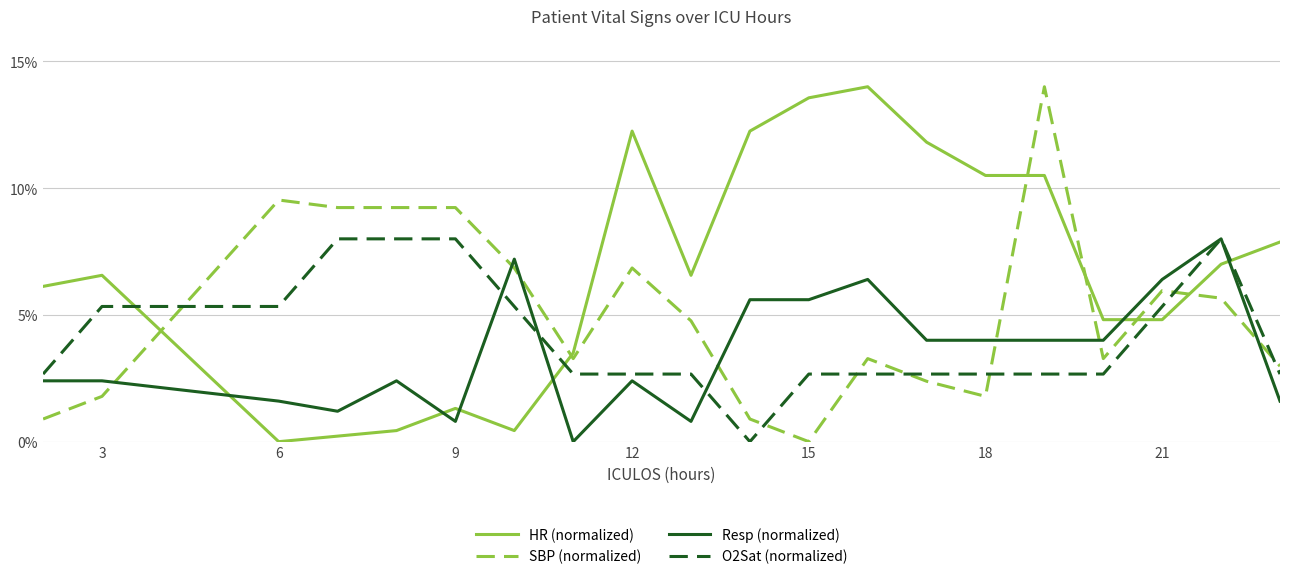

At how many categories does at least one series exceed 7?

14